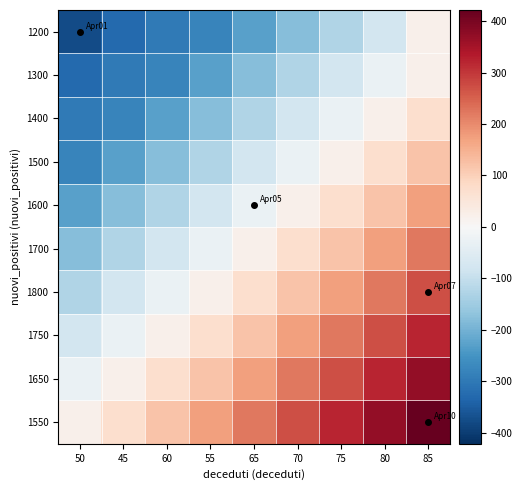

Which series has the largest total across all categories?

1550